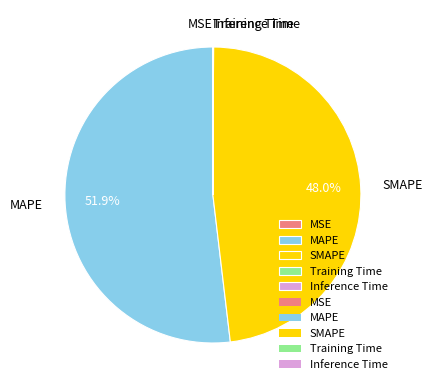

What is the majority slice?

MAPE